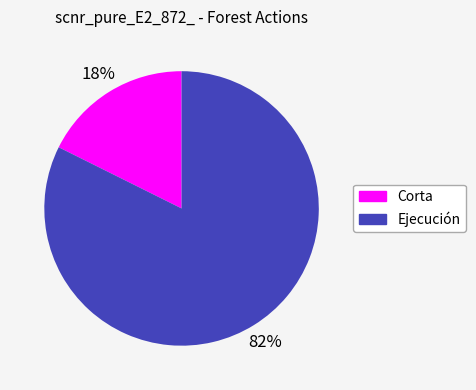

Combined, do Ejecución and Corta account for over 50%?

Yes